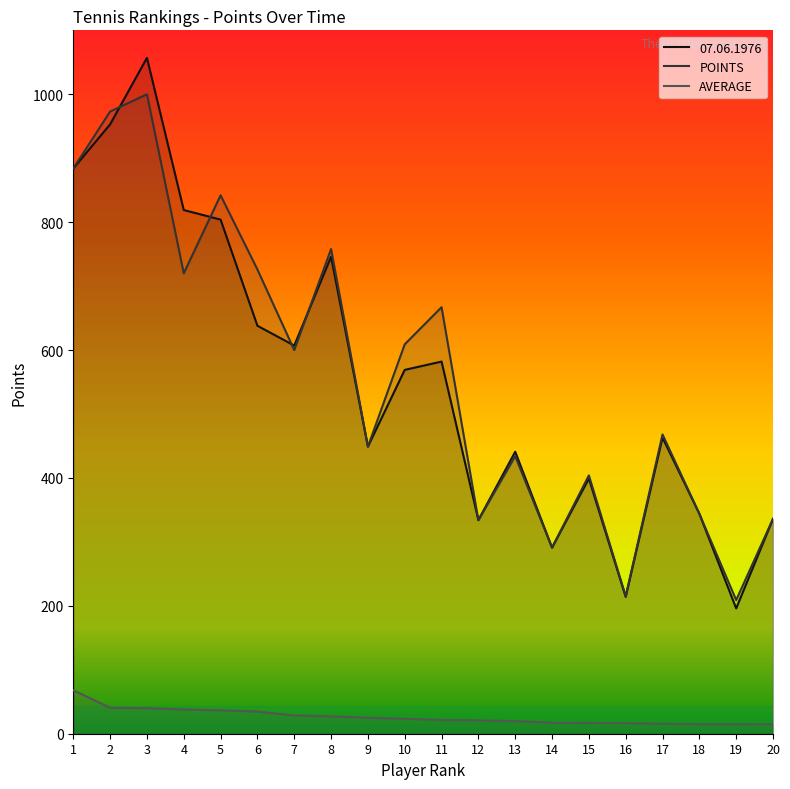

Which category has the highest value across all series?

3